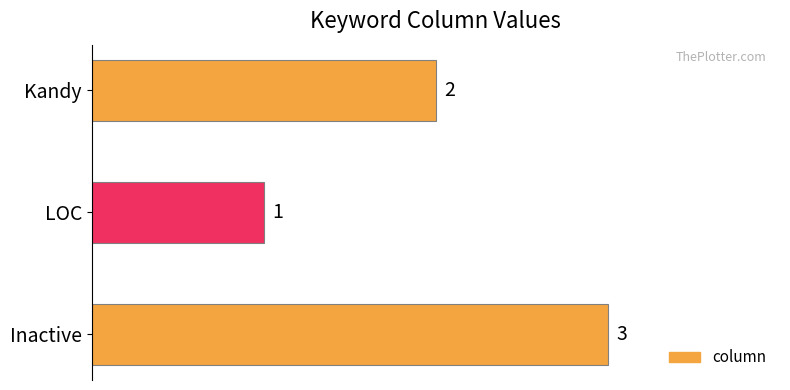

Which has a higher value, Kandy or Inactive?

Inactive